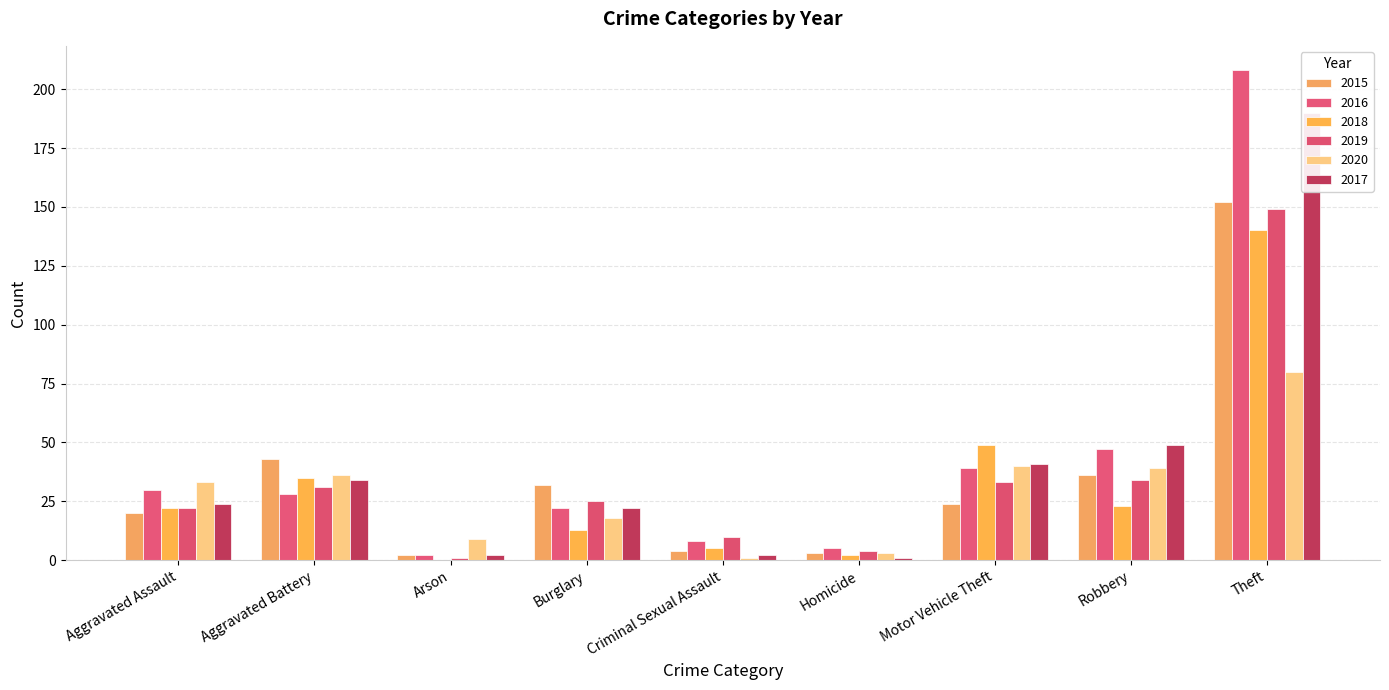

List the labels in order of 2018 value, smallest first.

Arson, Homicide, Criminal Sexual Assault, Burglary, Aggravated Assault, Robbery, Aggravated Battery, Motor Vehicle Theft, Theft